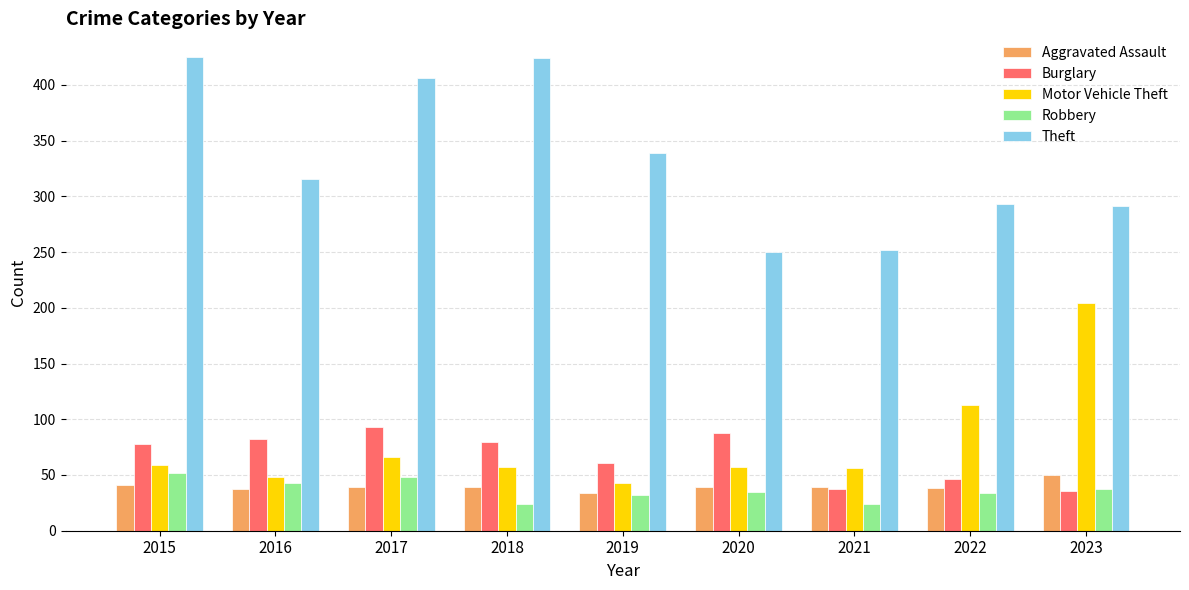

What is the difference between the maximum and minimum values in the Burglary series?

57